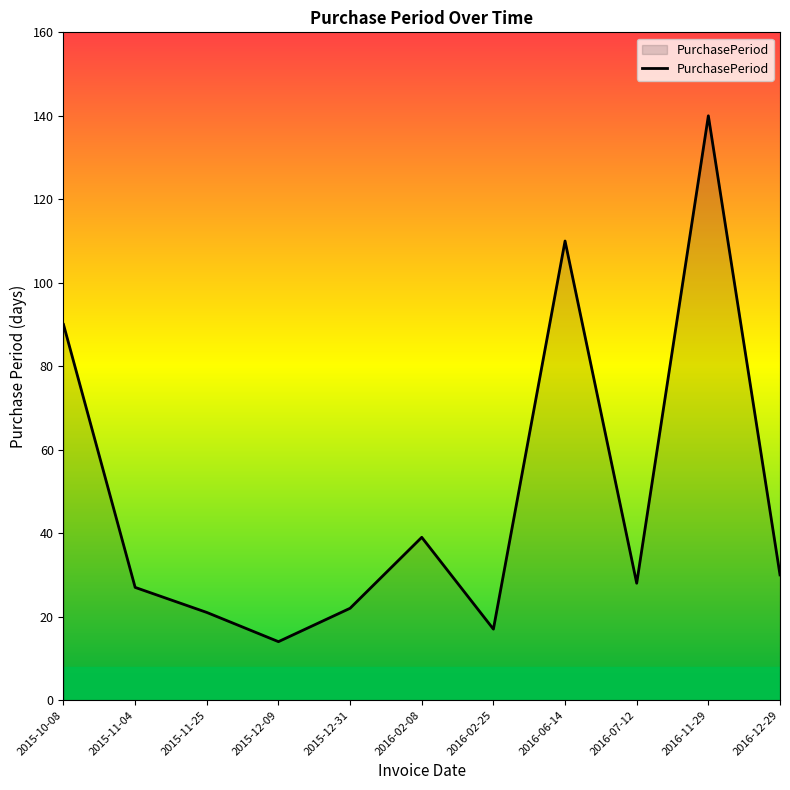

What is the difference between the second highest and minimum values?

96